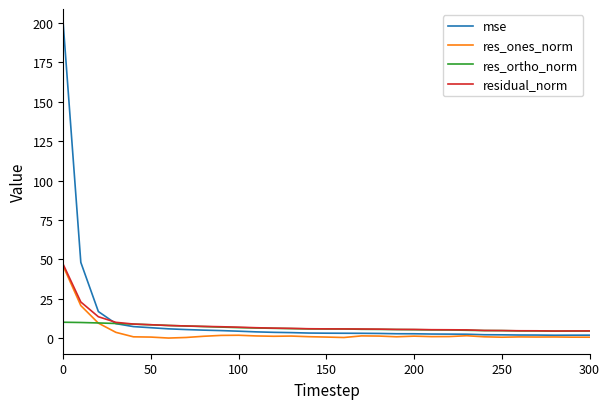

Which series has the largest range (max minus min)?

mse